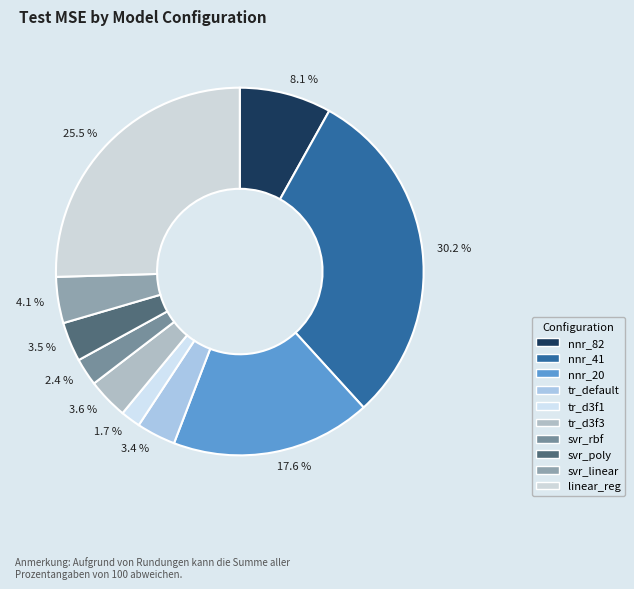

Is it true that tr_d3f3 is 1% of the pie?

False